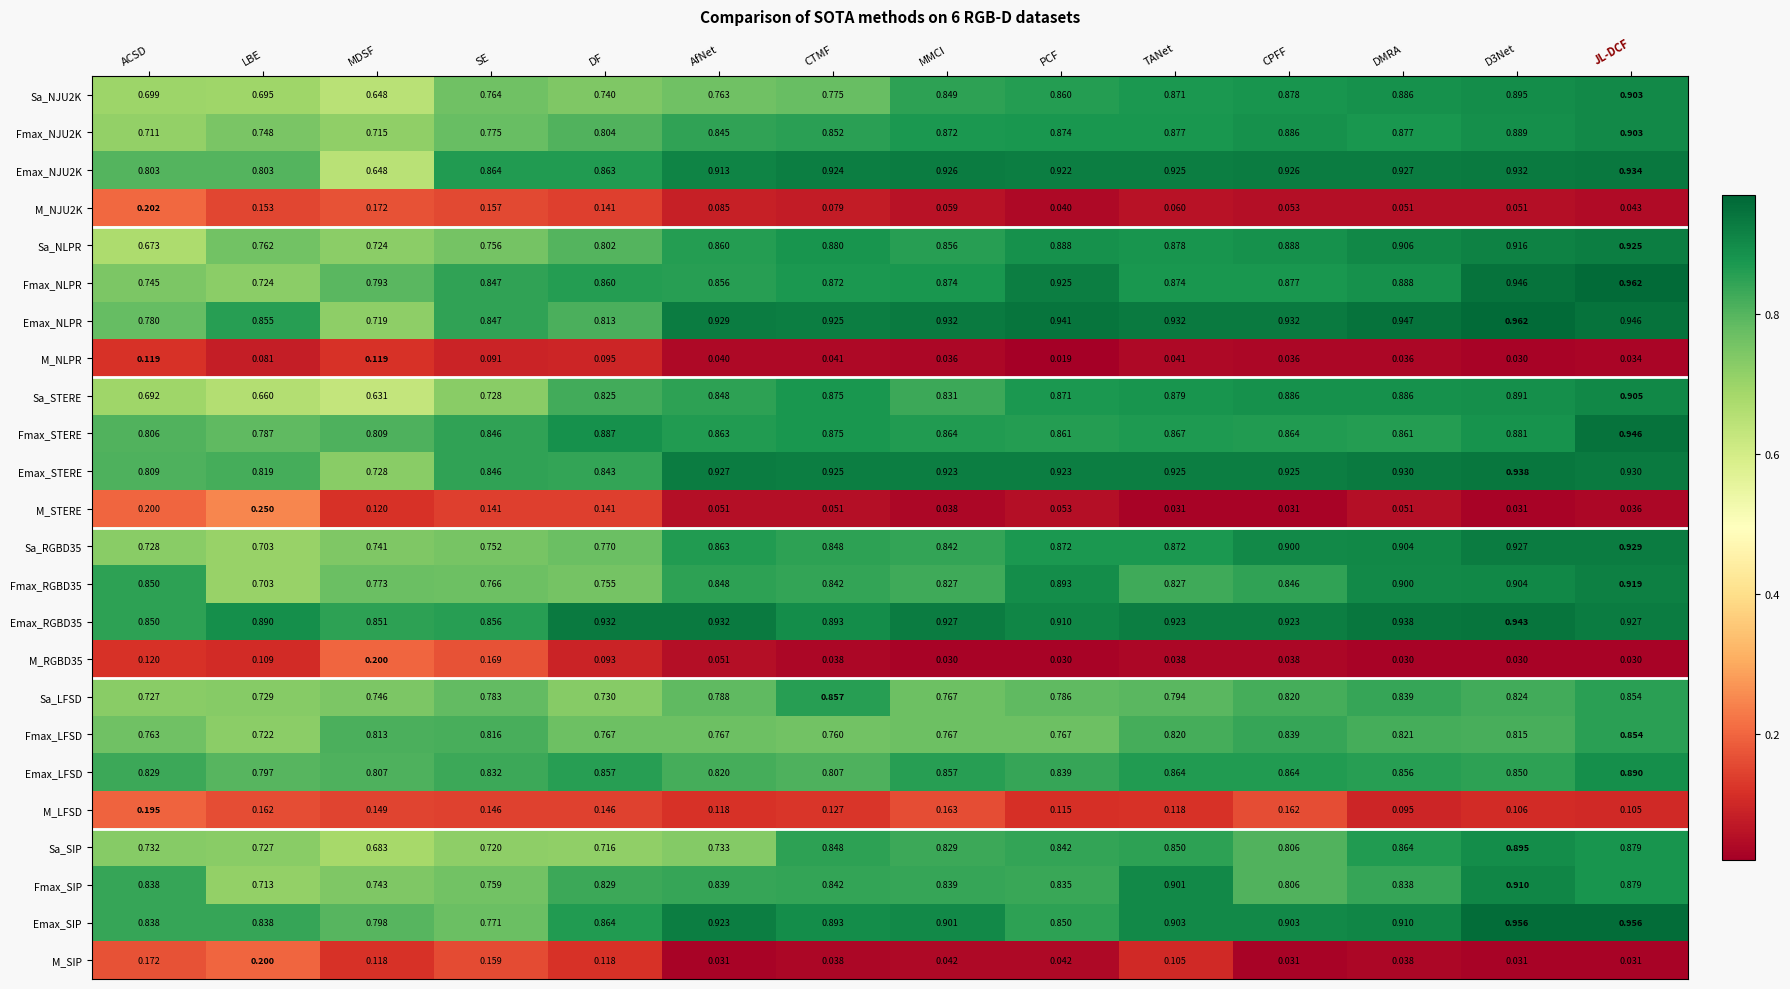

How many distinct data groups are displayed?

24